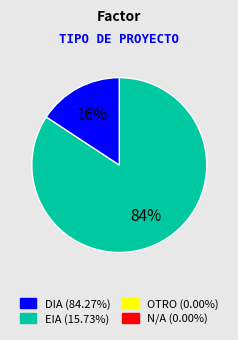

To the nearest percent, what is the average slice percentage?

50%